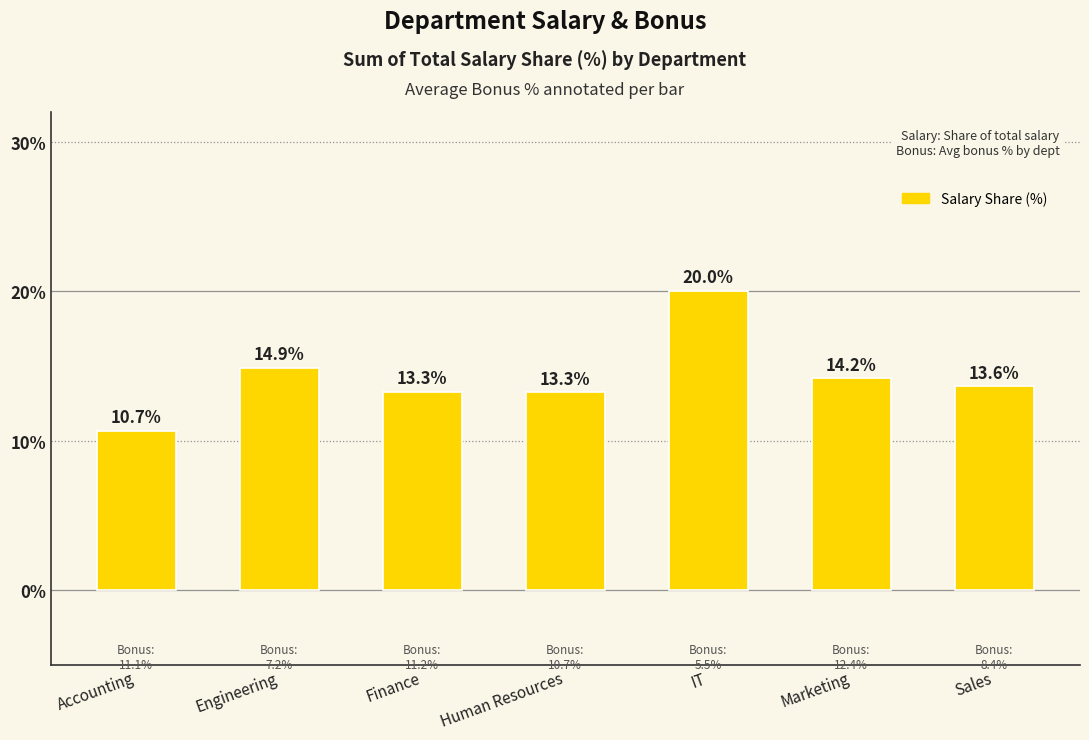

The chart shows a value of 20.0 at IT. True or false?

True